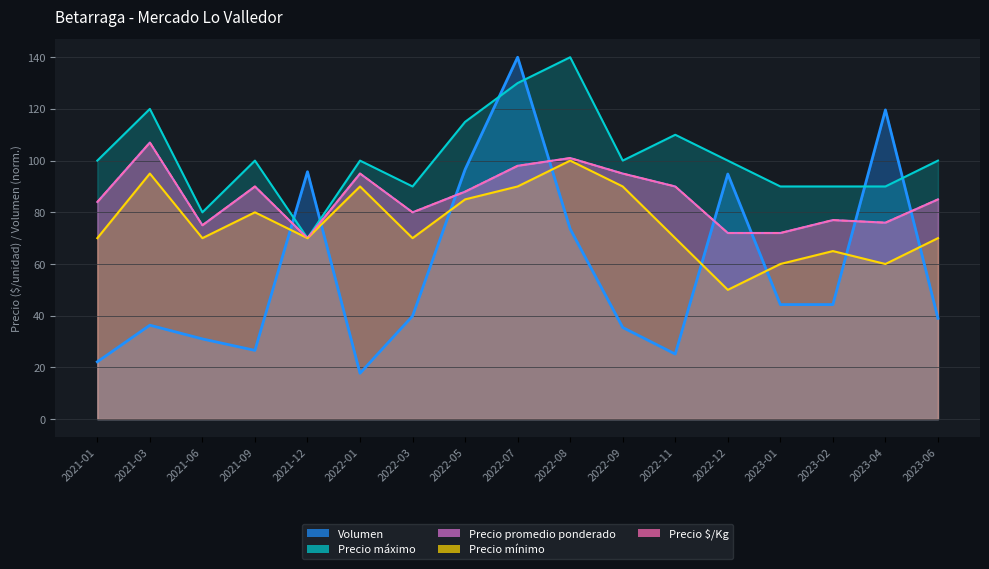

At which category does Precio promedio ponderado reach its first local valley?

2021-06